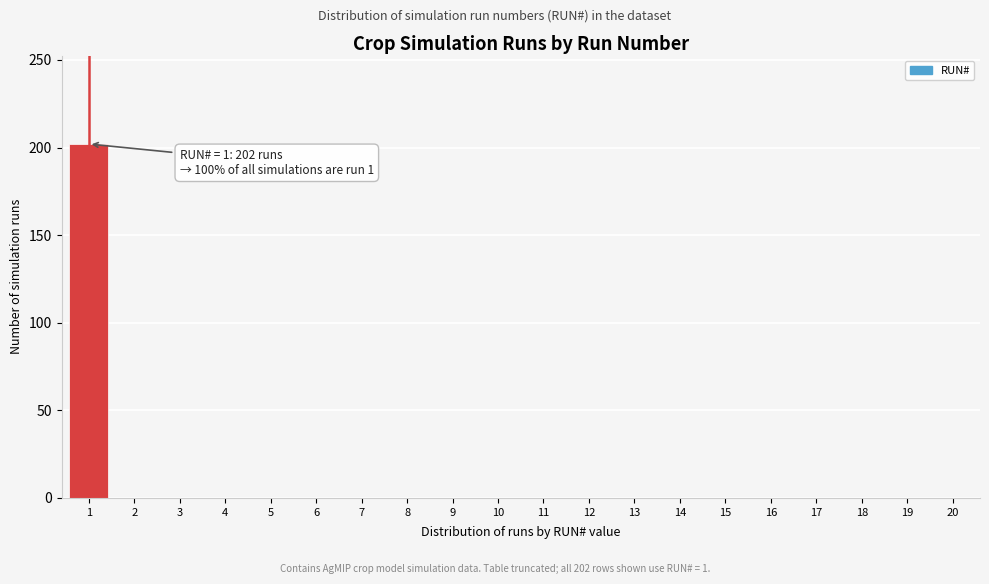

Reading left to right, extract all data points from this chart.

1=202	2=0	3=0	4=0	5=0	6=0	7=0	8=0	9=0	10=0	11=0	12=0	13=0	14=0	15=0	16=0	17=0	18=0	19=0	20=0